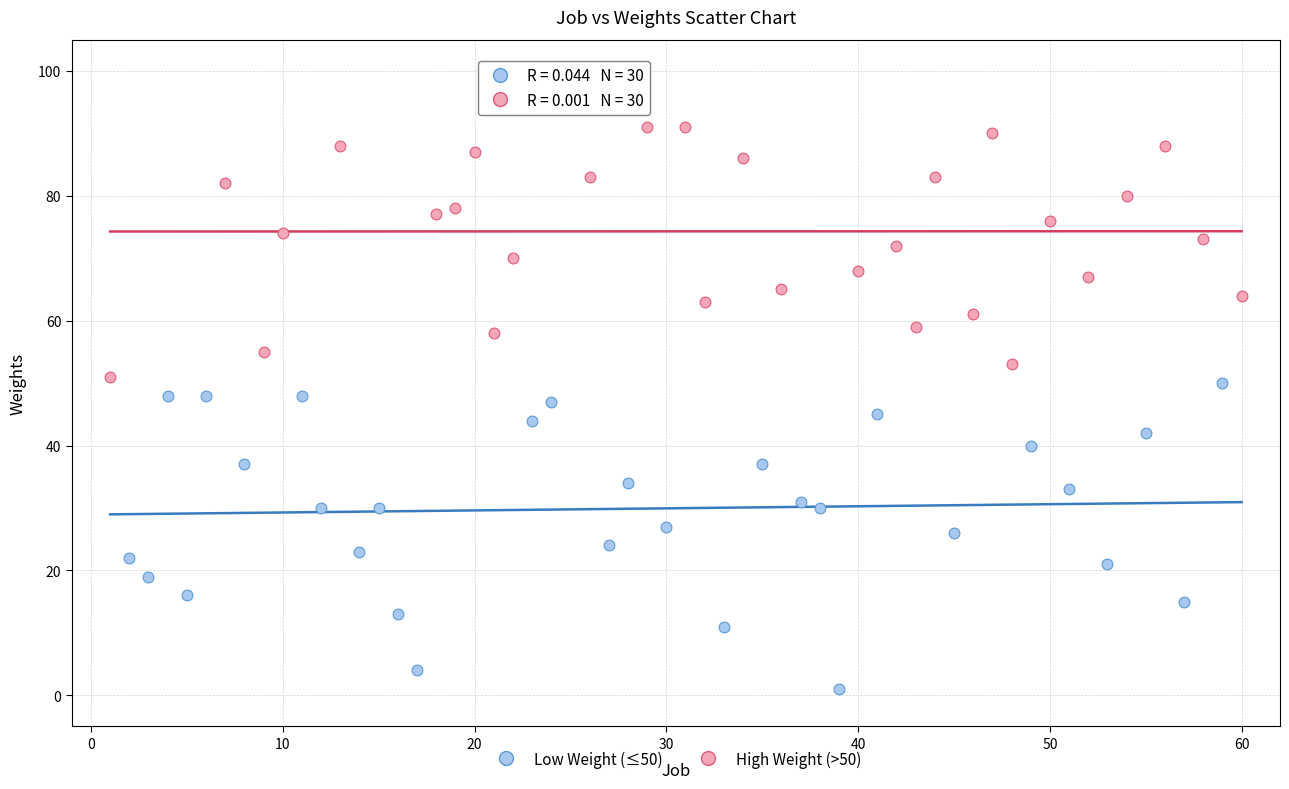

Which series has the widest spread of Y values?

Low Weight (≤50)